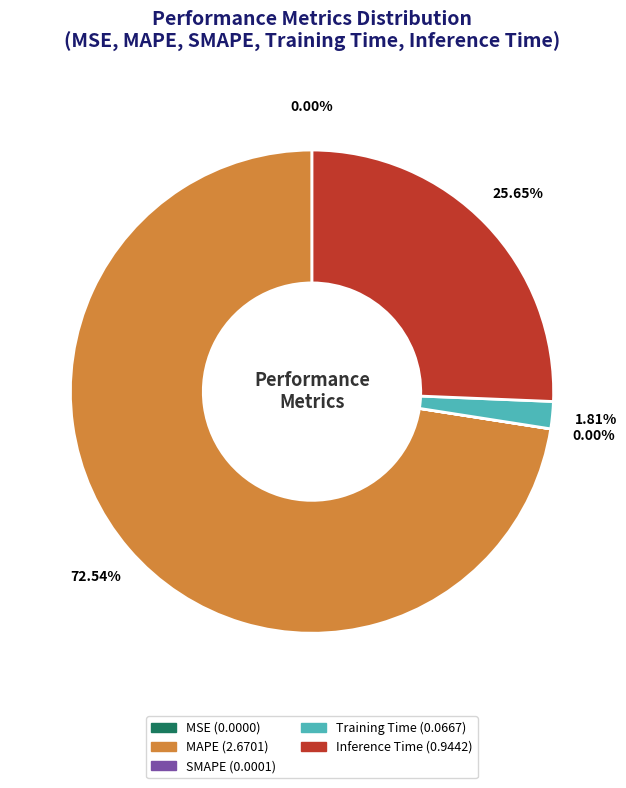

What is the largest slice in the pie chart?

MAPE